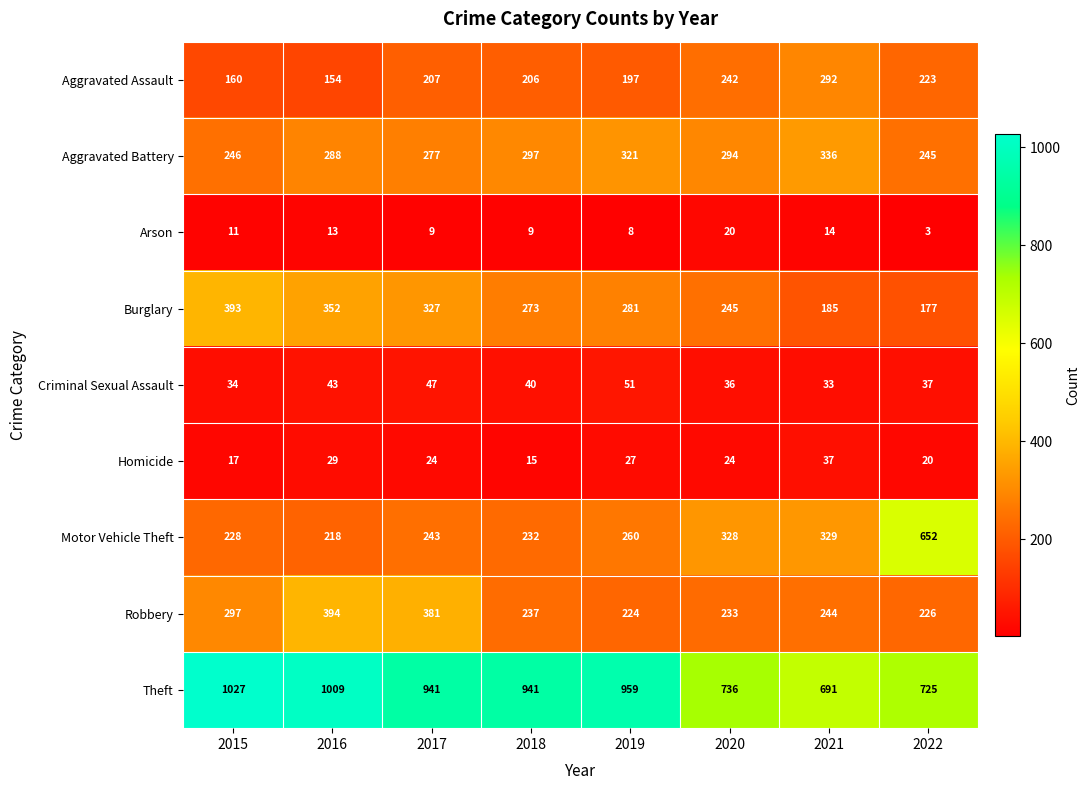

What is the difference between the maximum and minimum values in the Aggravated Assault series?

138